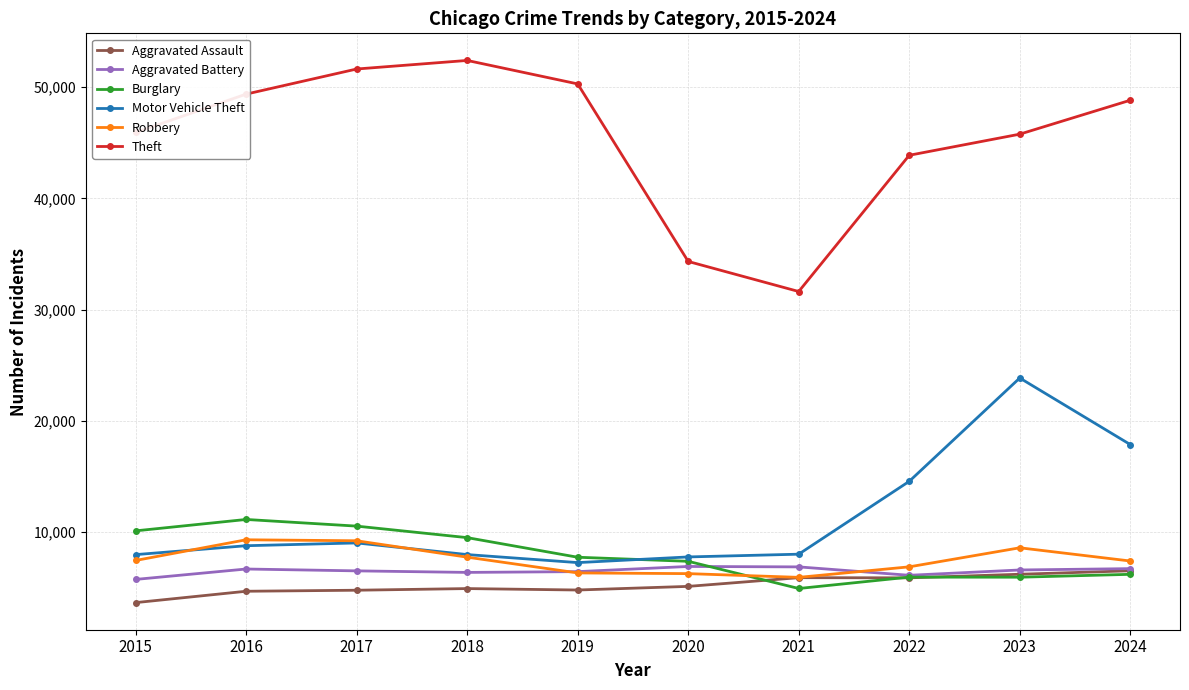

True or false: Motor Vehicle Theft and Theft intersect in this chart.

False